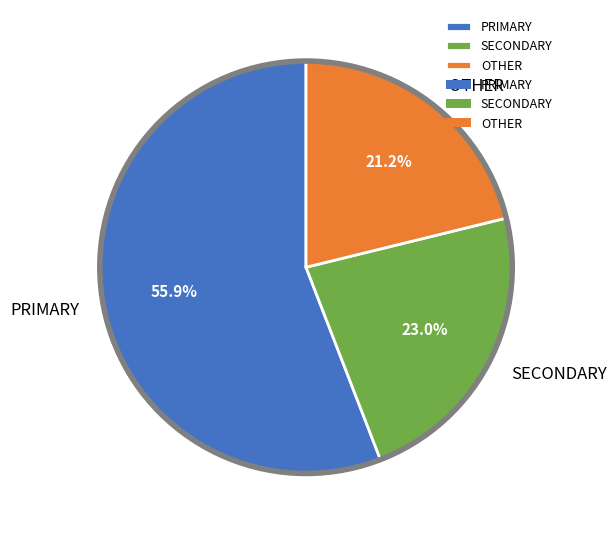

Count the number of slices in the pie.

3